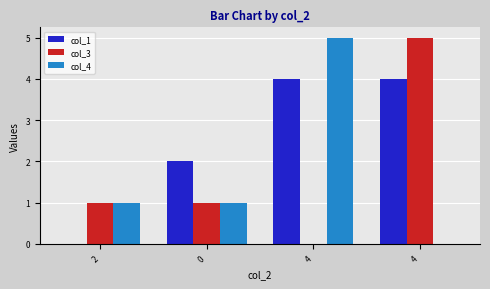

Is the value of col_3 at 4 greater than the value of col_4 at 2?

No